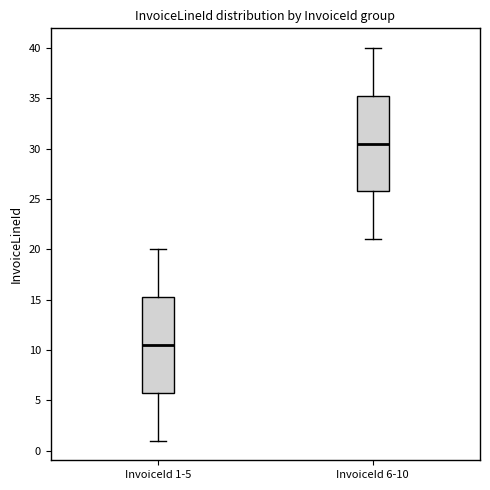

Reading left to right, read every box against the y-axis: the position of its median line, the range the box covers, and the ends of its whiskers. The values are not printed on the chart, so give them approximately, as read against the axis.

InvoiceId 1-5: median 10.5, box 6.0 to 15.5, whiskers 1.0 to 20.0
InvoiceId 6-10: median 30.5, box 26.0 to 35.5, whiskers 21.0 to 40.0